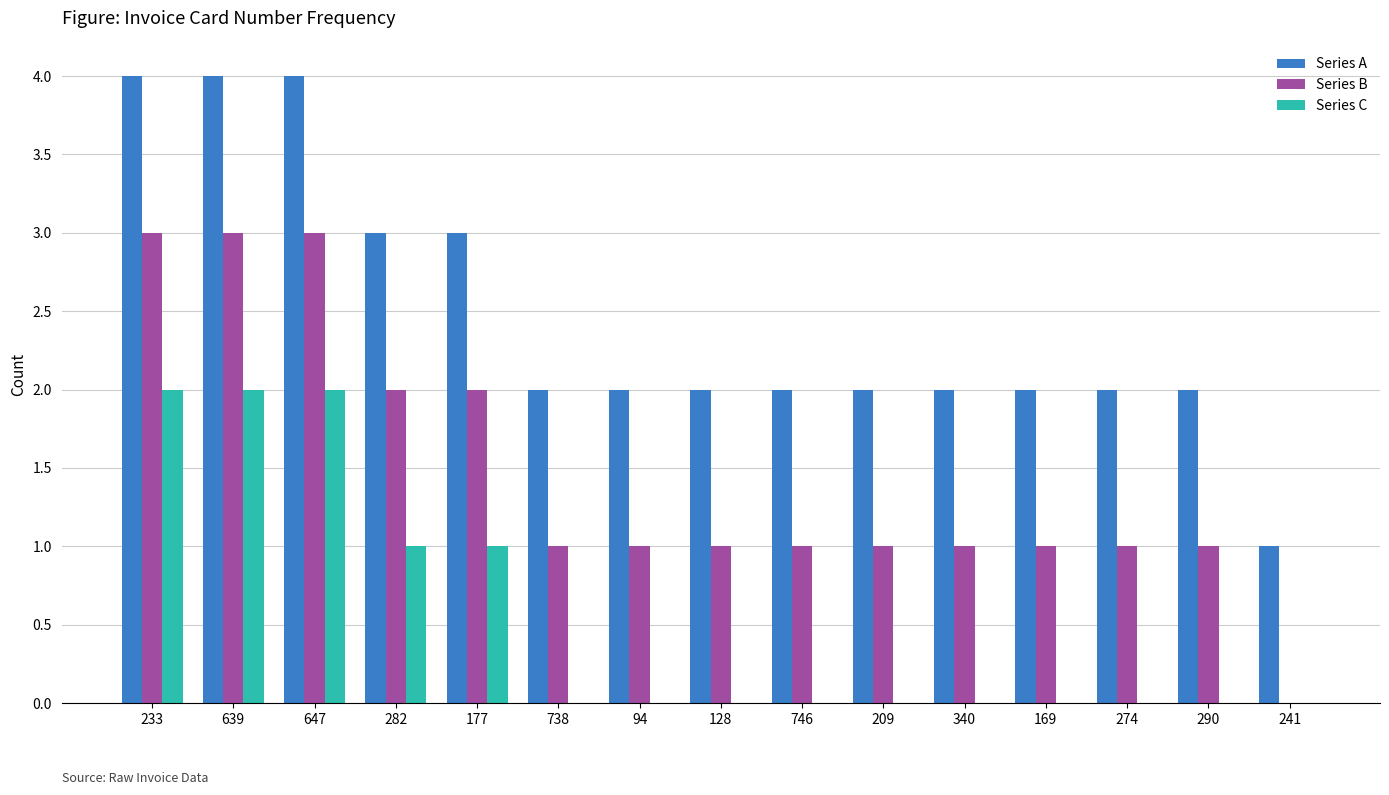

Is the value of Series C at 738 greater than the value of Series A at 209?

No